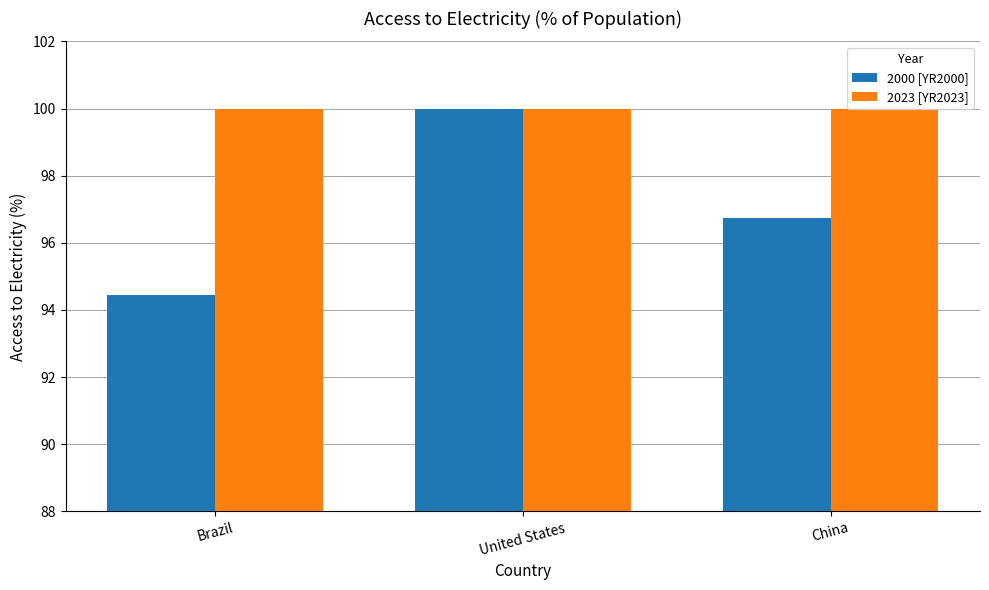

Which series changed the most between United States and China?

2000 [YR2000]